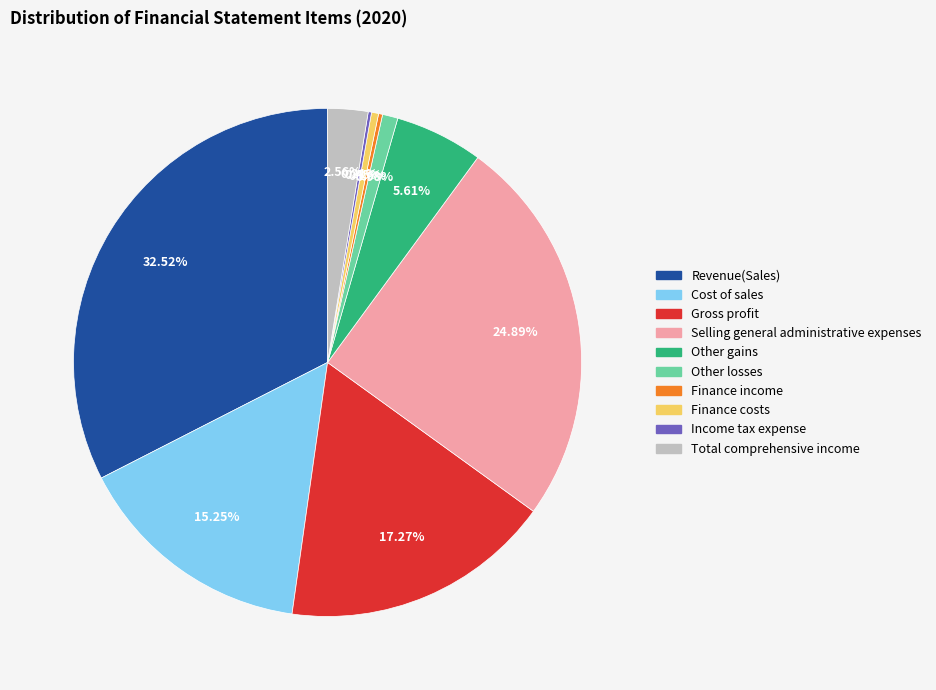

Which category has the biggest portion of the pie?

Revenue(Sales)